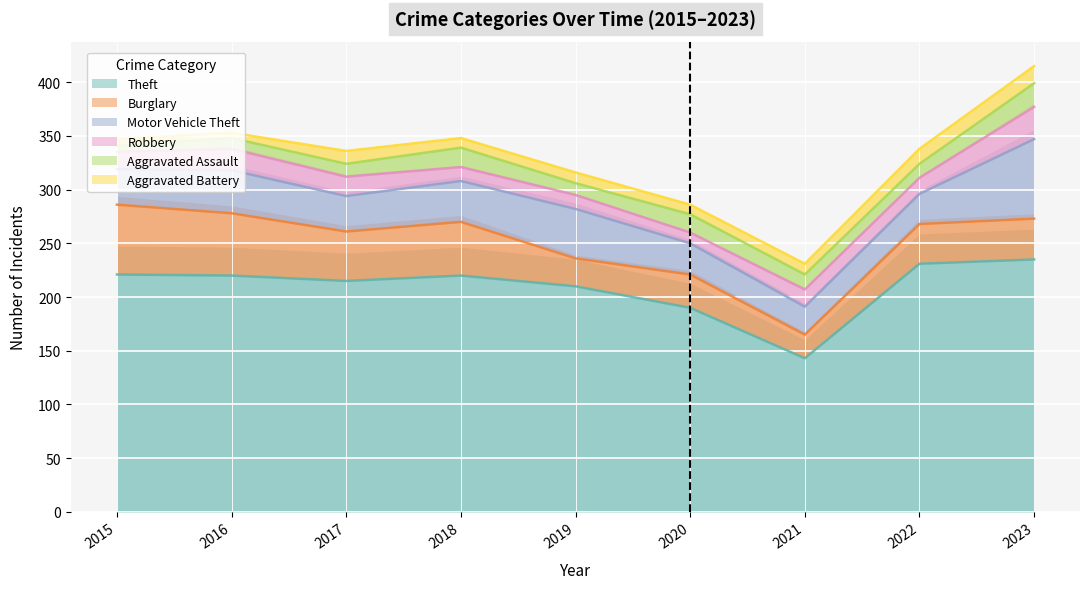

True or false: Motor Vehicle Theft and Robbery cross at least once.

False